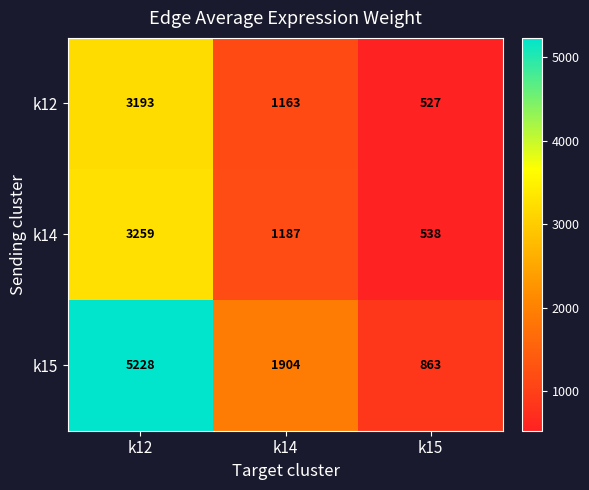

What is the average value of the k15 series?

2665